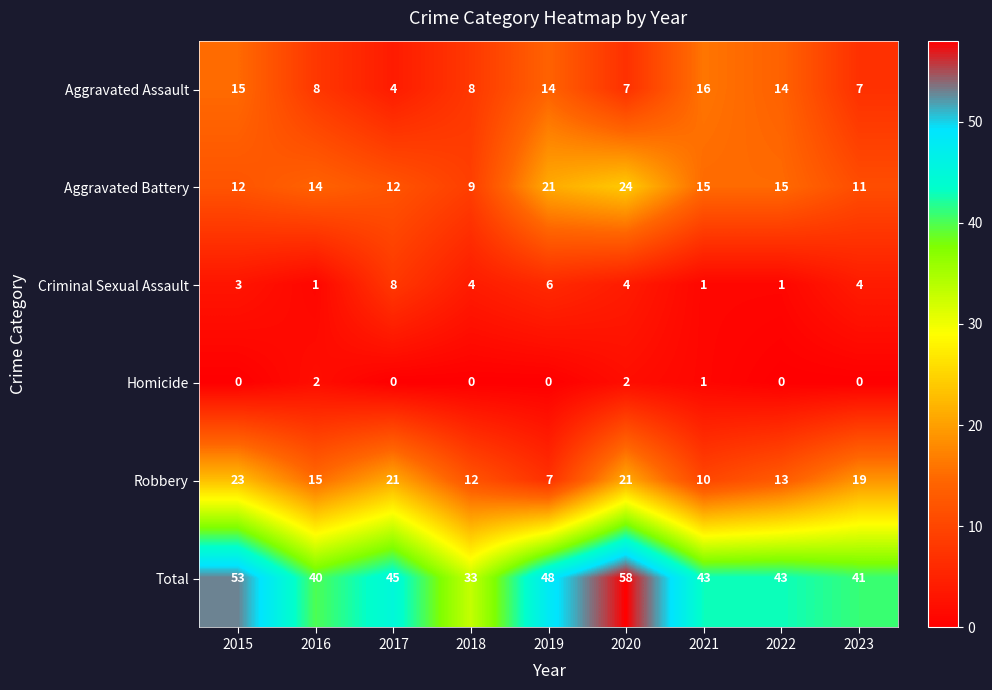

Which series changed the most between 2017 and 2018?

Total